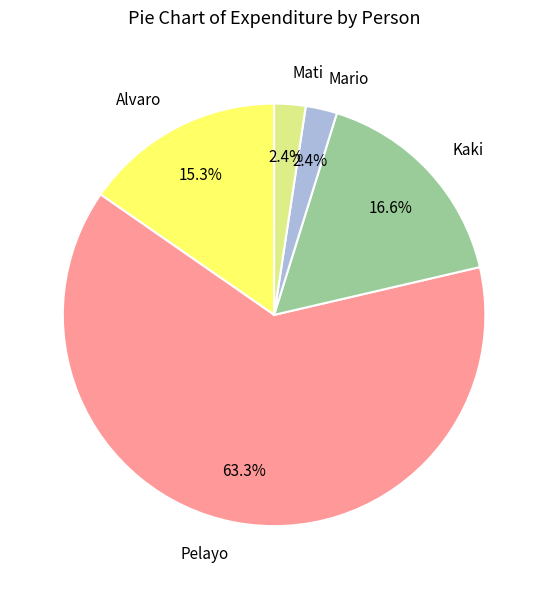

Approximately how many times larger is the value at Kaki compared to Mario?

6.9